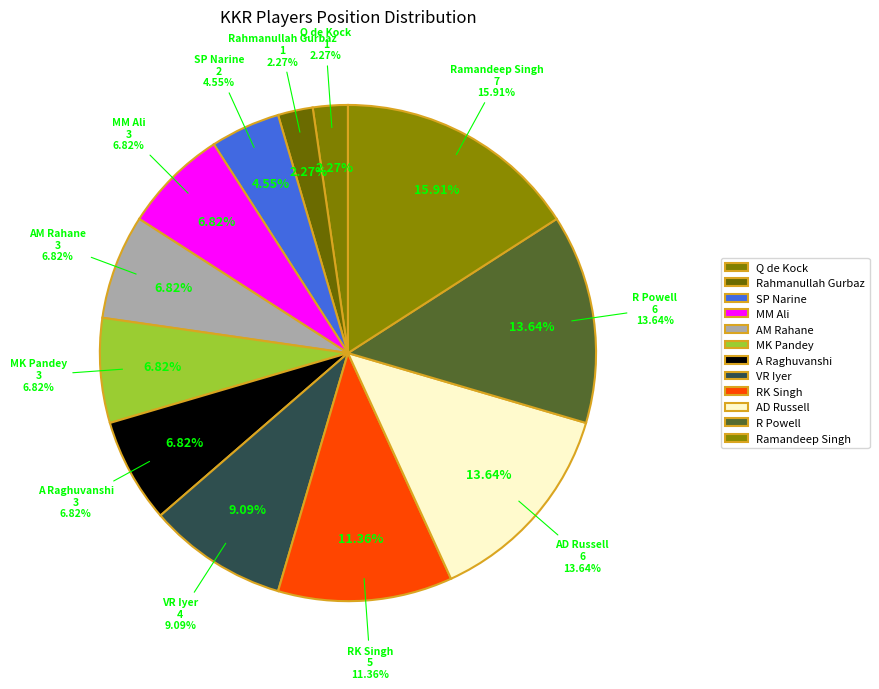

How much of the chart is everything except VR Iyer?

90.9%